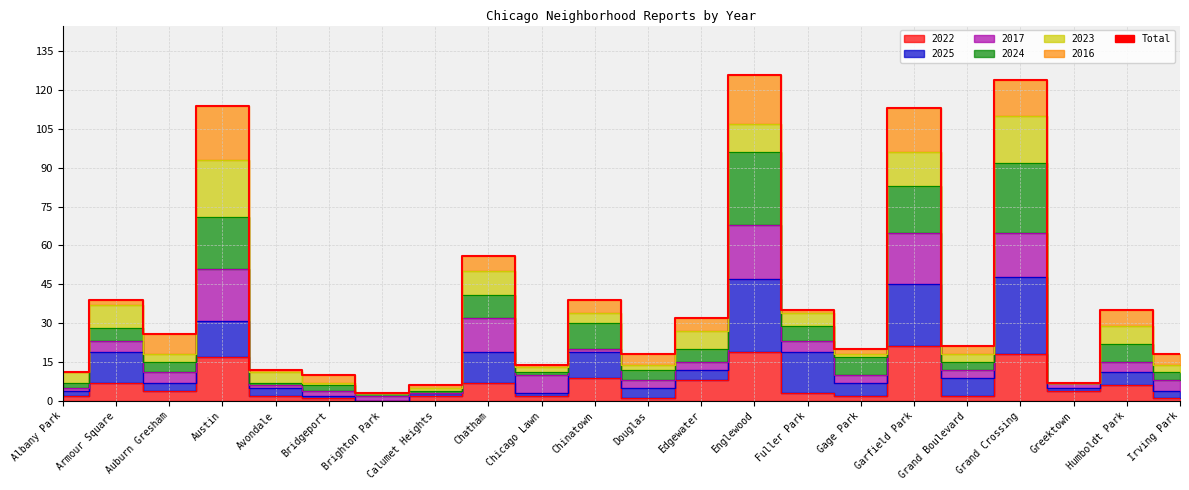

True or false: the data has more than 2 interior local peaks.

True